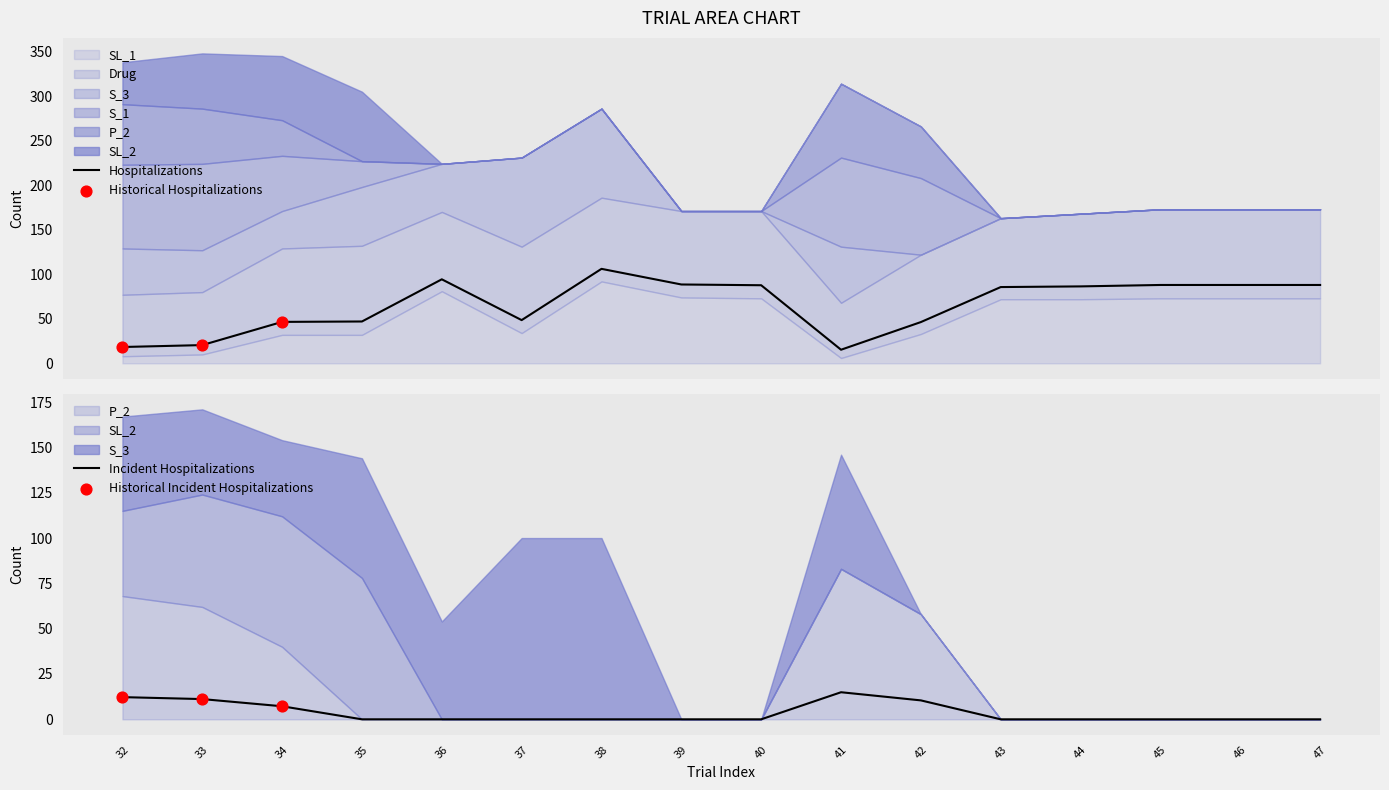

Which series contains the highest Y value?

Drug